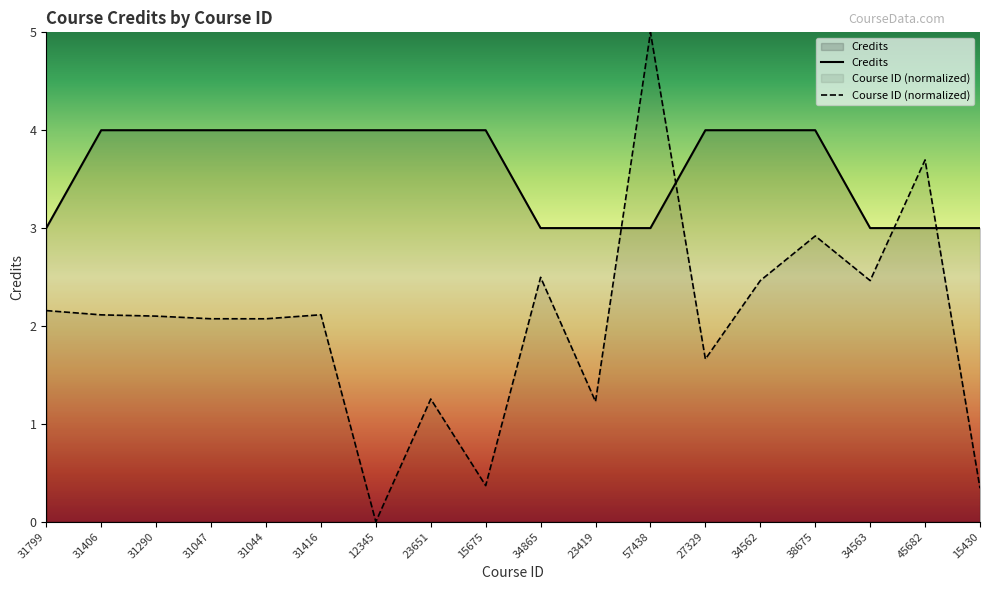

What is the sum of all Credits values?

65.0